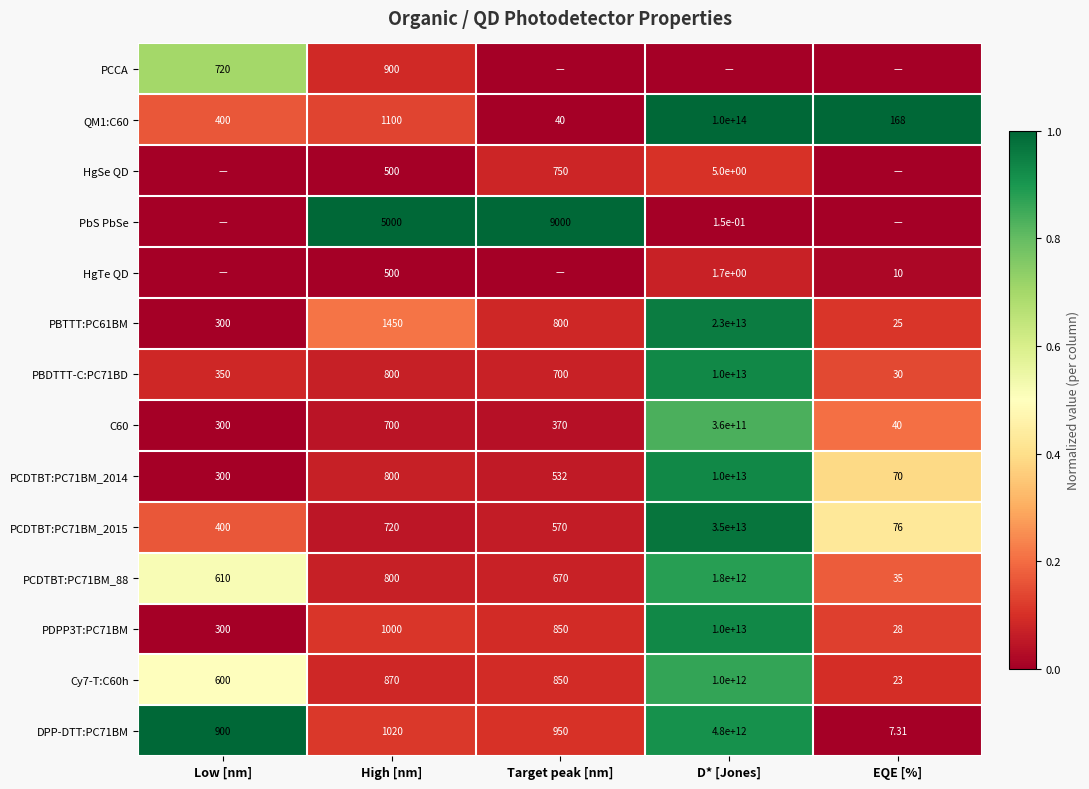

Is the value of C60 at Target peak [nm] greater than the value of Cy7-T:C60h at High [nm]?

No